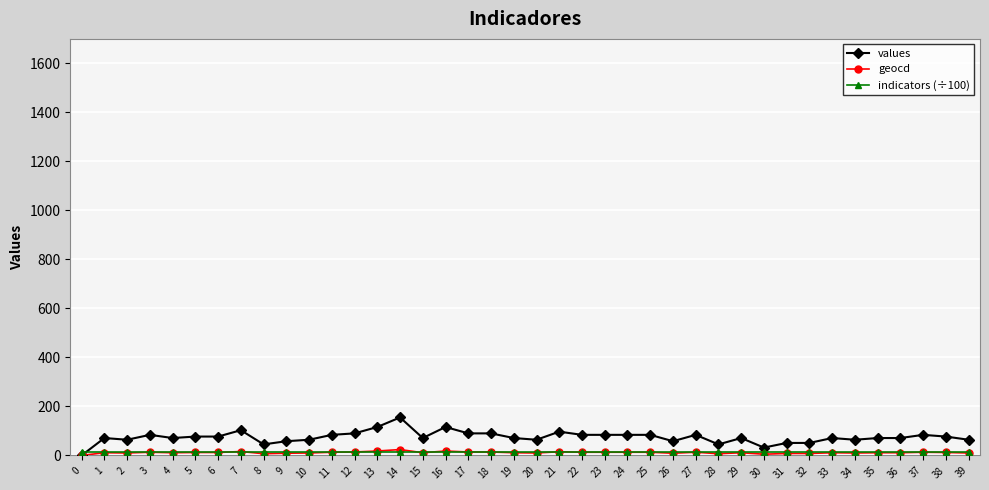

True or false: geocd has more than 0 points higher than both neighbors.

True